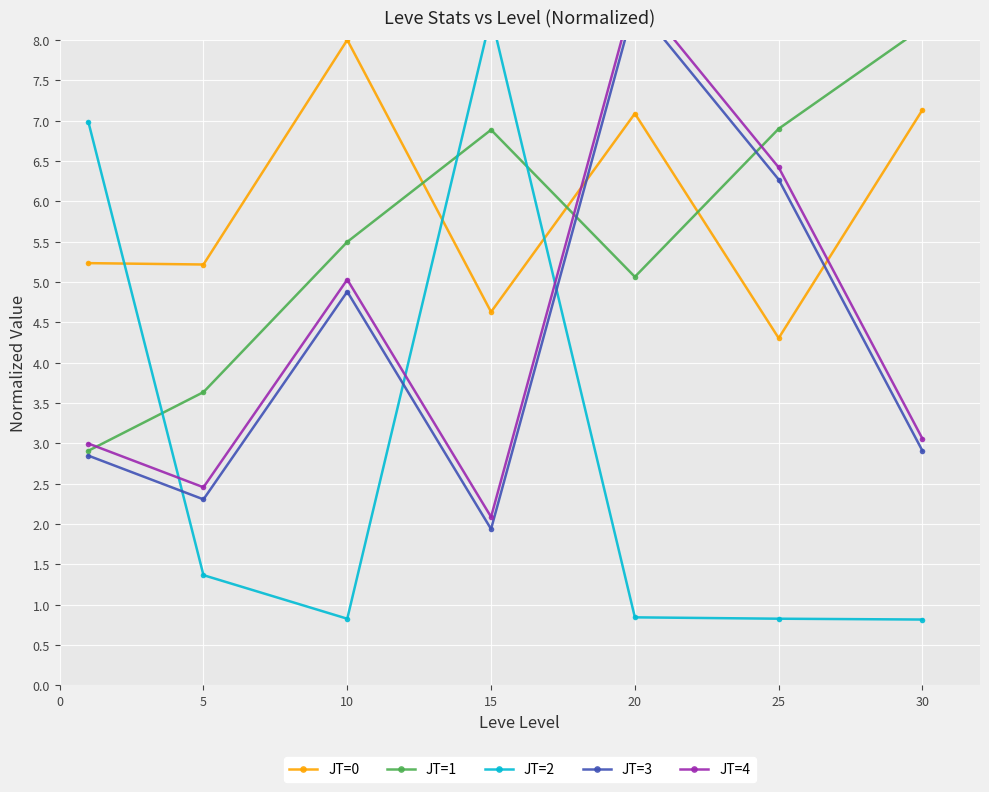

At which category is the sum across all series the highest?

20